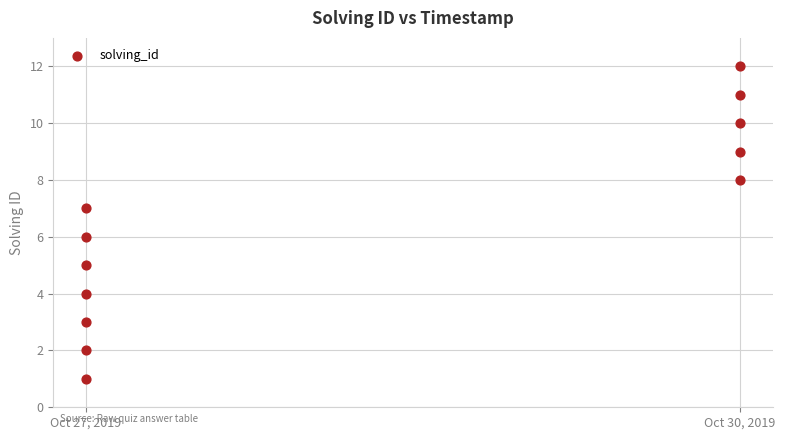

What is the average X value?

1572305273577